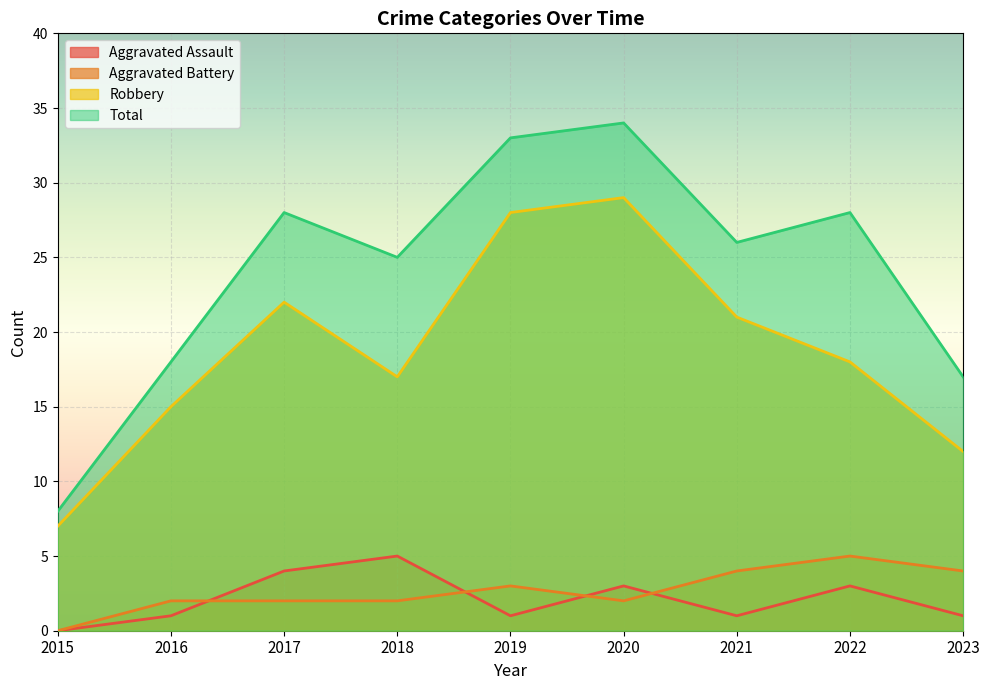

List the series in order of their peak value, lowest first.

Aggravated Assault, Aggravated Battery, Robbery, Total